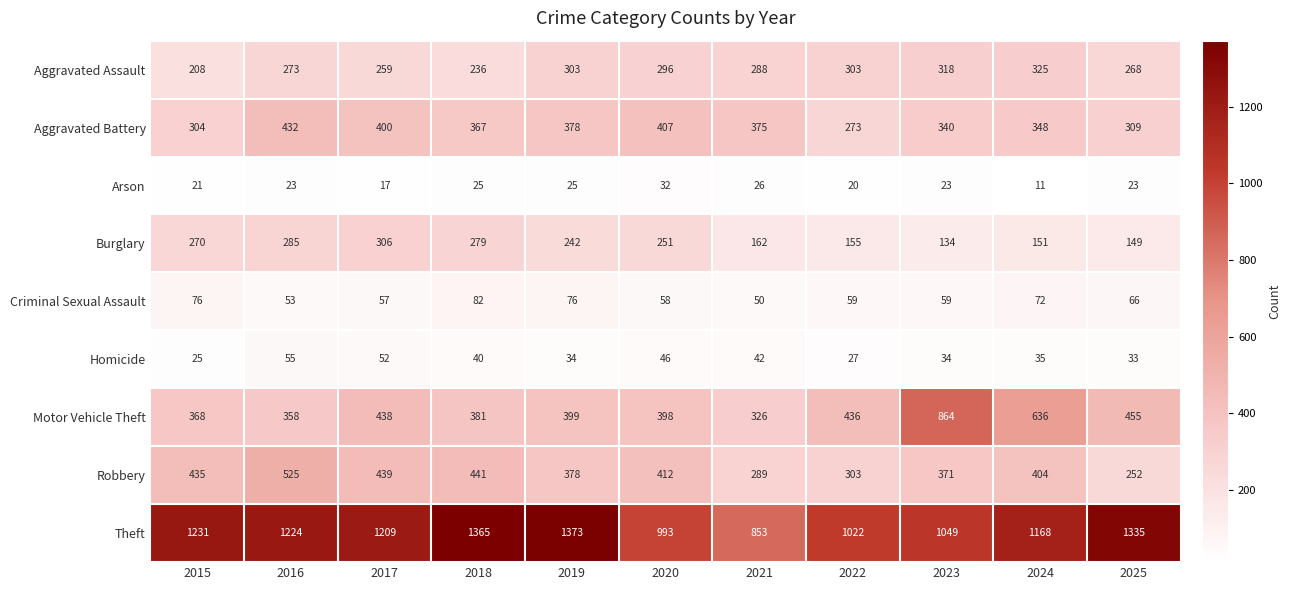

At which category does the chart reach its peak across all series?

2019